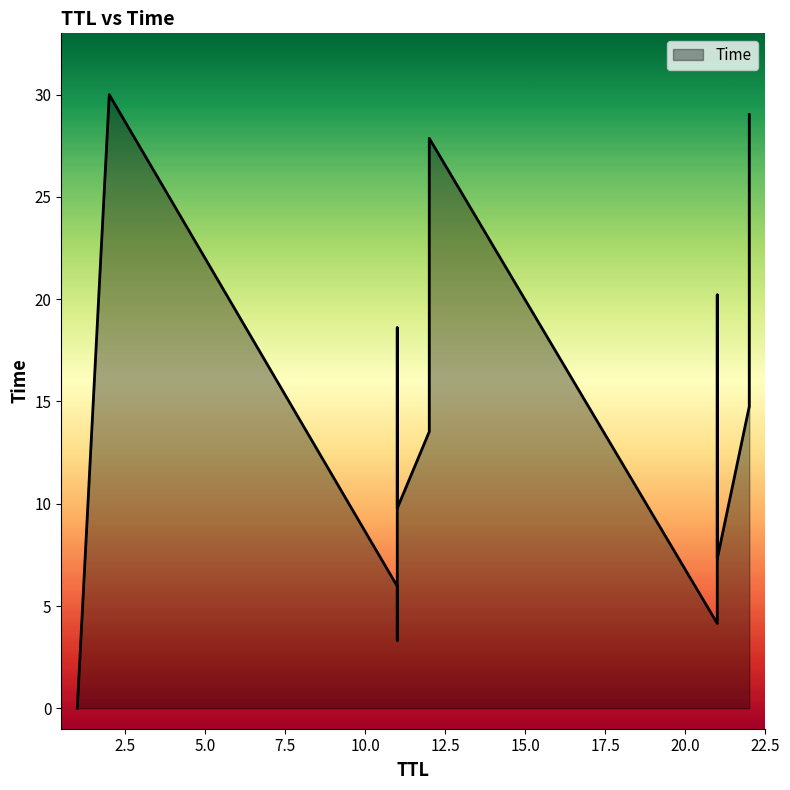

Count the number of data series in this chart.

1